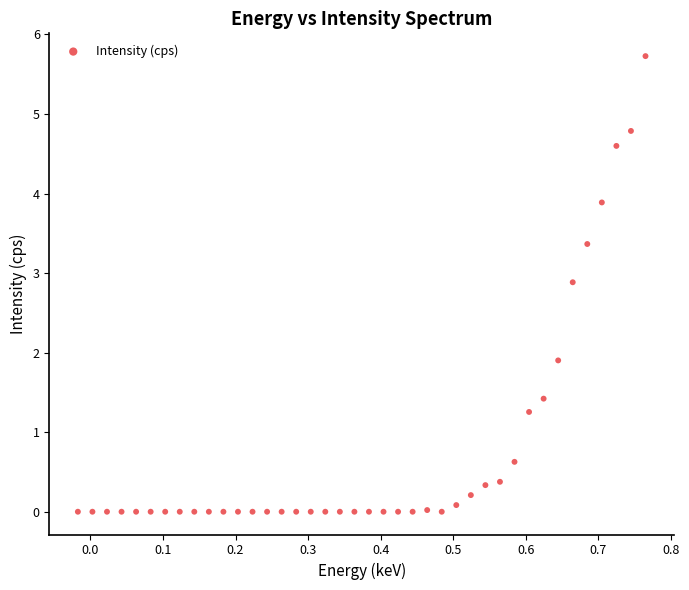

What Y value in the scatter plot is closest to 2?

1.9